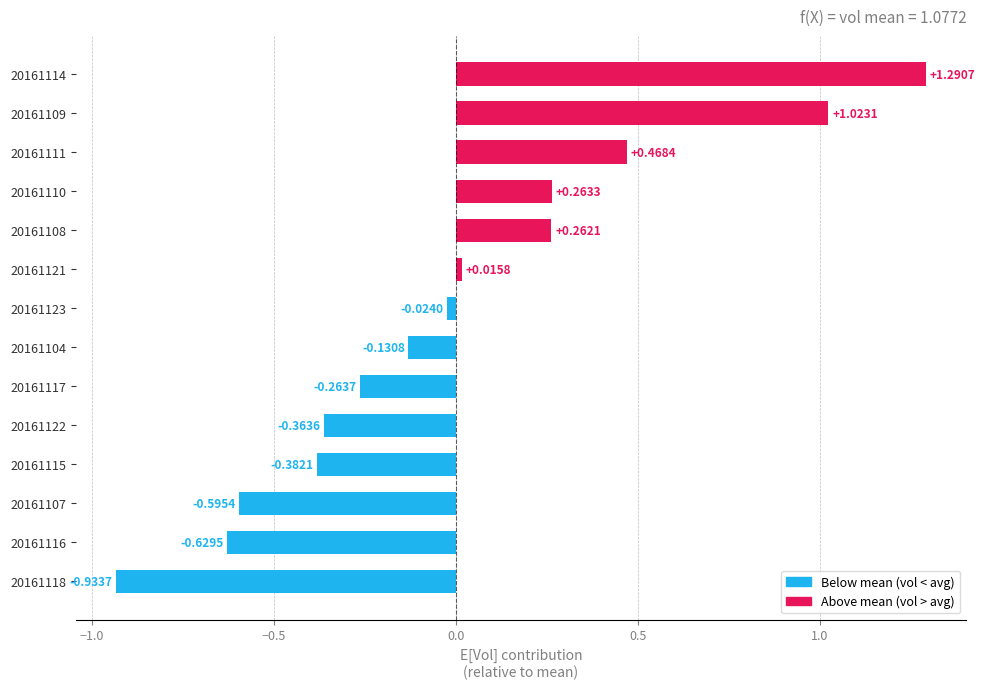

What is the change in value from 20161117 to 20161108?

+0.5